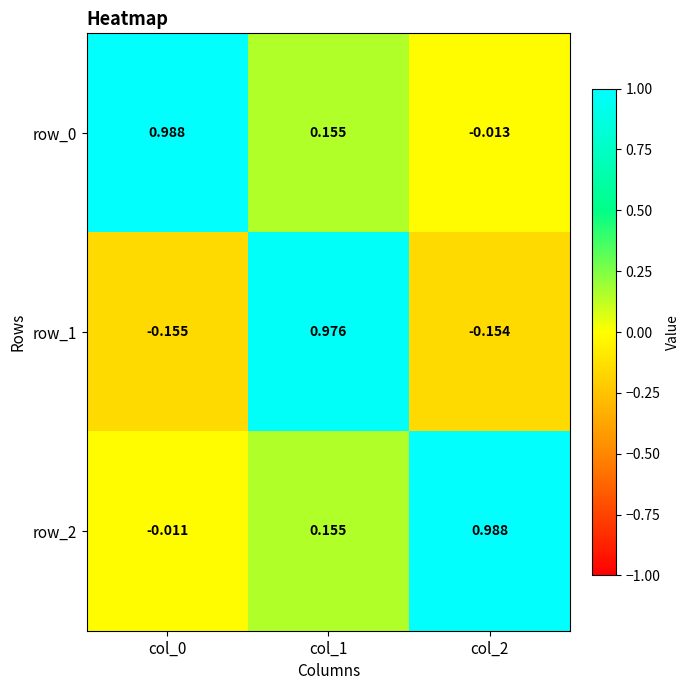

How many data points in row_0 are above 0?

2